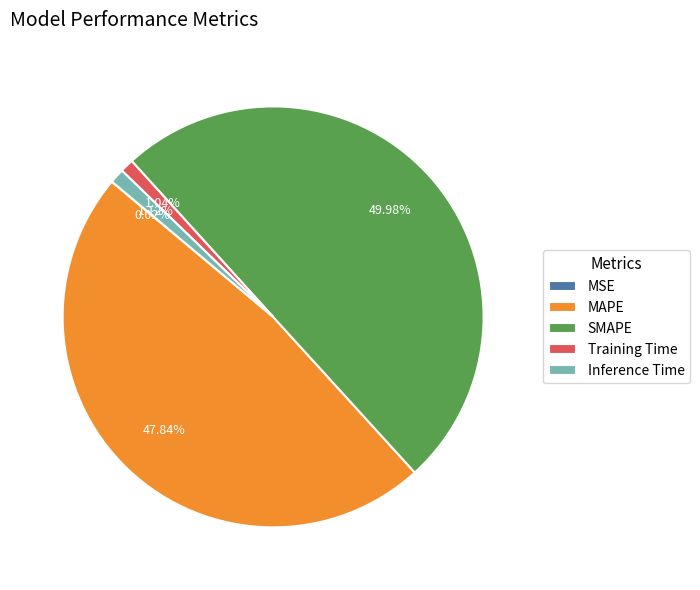

Which has a higher value, Inference Time or SMAPE?

SMAPE